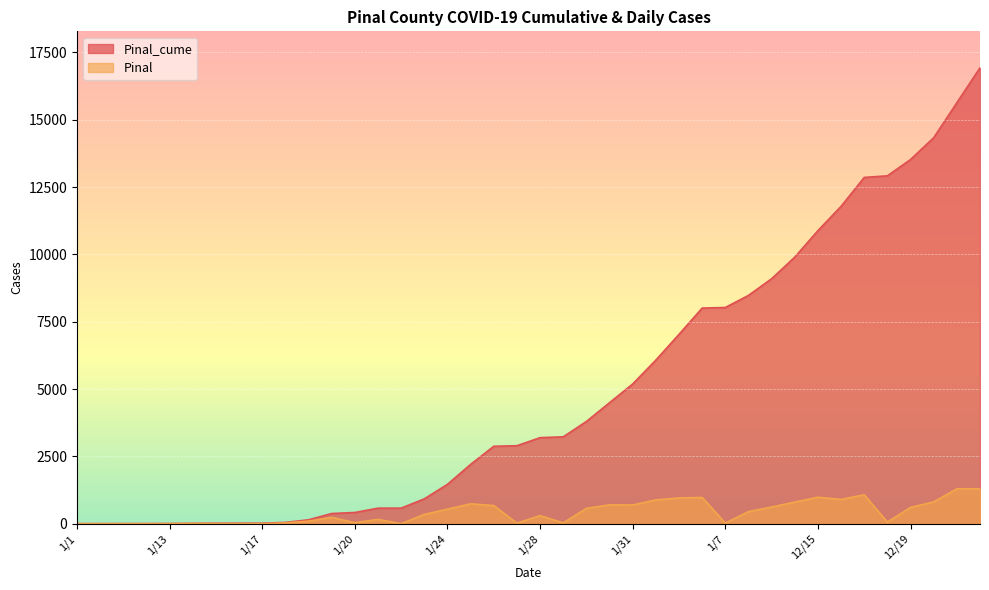

Reading left to right, extract all data points from this chart.

Pinal_cume: 1/1=1	1/10=2	1/11=3	1/12=4	1/13=6	1/14=13	1/15=17	1/16=18	1/17=19	1/18=48	1/19=145	1/2=379	1/20=416	1/21=577	1/22=578	1/23=923	1/24=1463	1/25=2202	1/26=2875	1/27=2896	1/28=3195	1/29=3226	1/3=3796	1/30=4494	1/31=5189	1/4=6075	1/5=7031	1/6=8006	1/7=8028	1/8=8477	1/9=9096	12/1=9899	12/15=10882	12/16=11784	12/17=12857	12/18=12917	12/19=13522	12/20=14333	12/21=15630	12/22=16927
Pinal: 1/1=0	1/10=1	1/11=1	1/12=1	1/13=2	1/14=7	1/15=4	1/16=1	1/17=1	1/18=29	1/19=97	1/2=234	1/20=37	1/21=161	1/22=1	1/23=345	1/24=540	1/25=739	1/26=673	1/27=21	1/28=299	1/29=31	1/3=570	1/30=698	1/31=695	1/4=886	1/5=956	1/6=975	1/7=22	1/8=449	1/9=619	12/1=803	12/15=983	12/16=902	12/17=1073	12/18=60	12/19=605	12/20=811	12/21=1297	12/22=1297